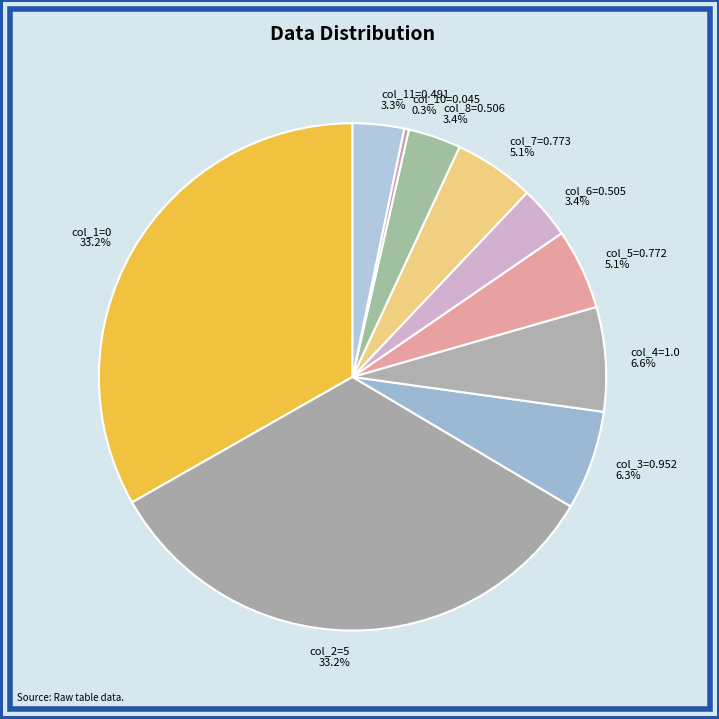

How many slices are in this pie chart?

10